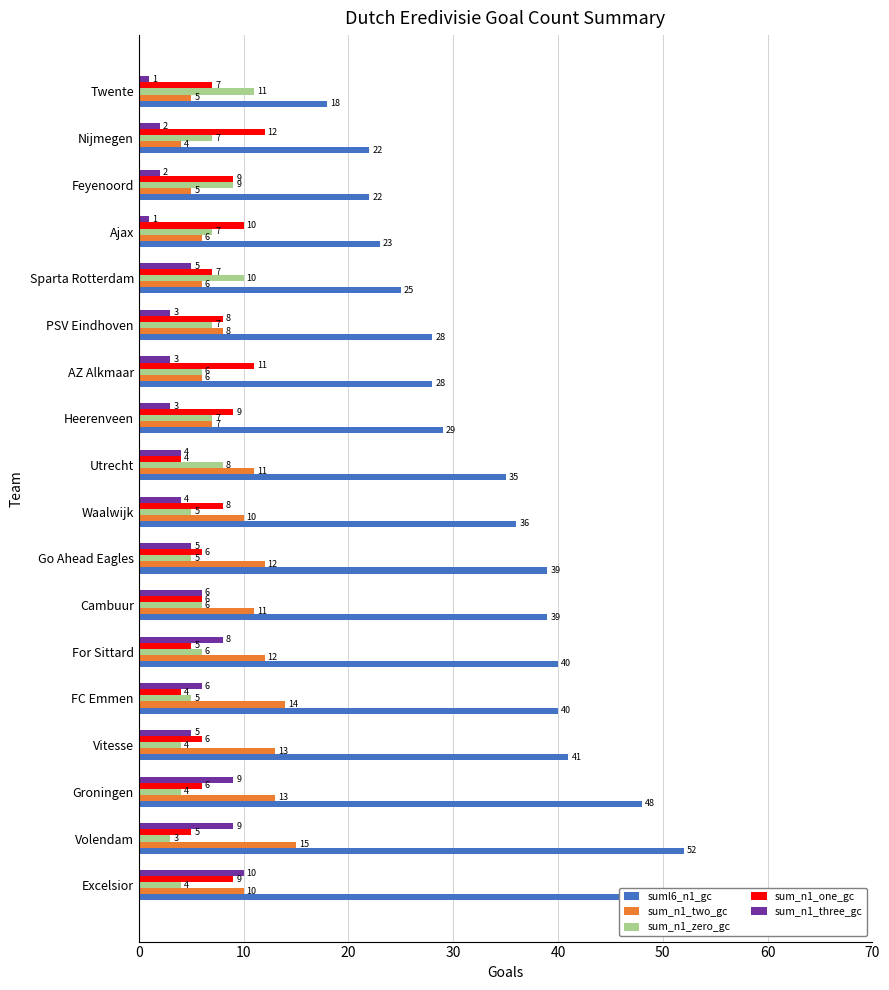

How many values in the sum_n1_zero_gc series are below 6?

7